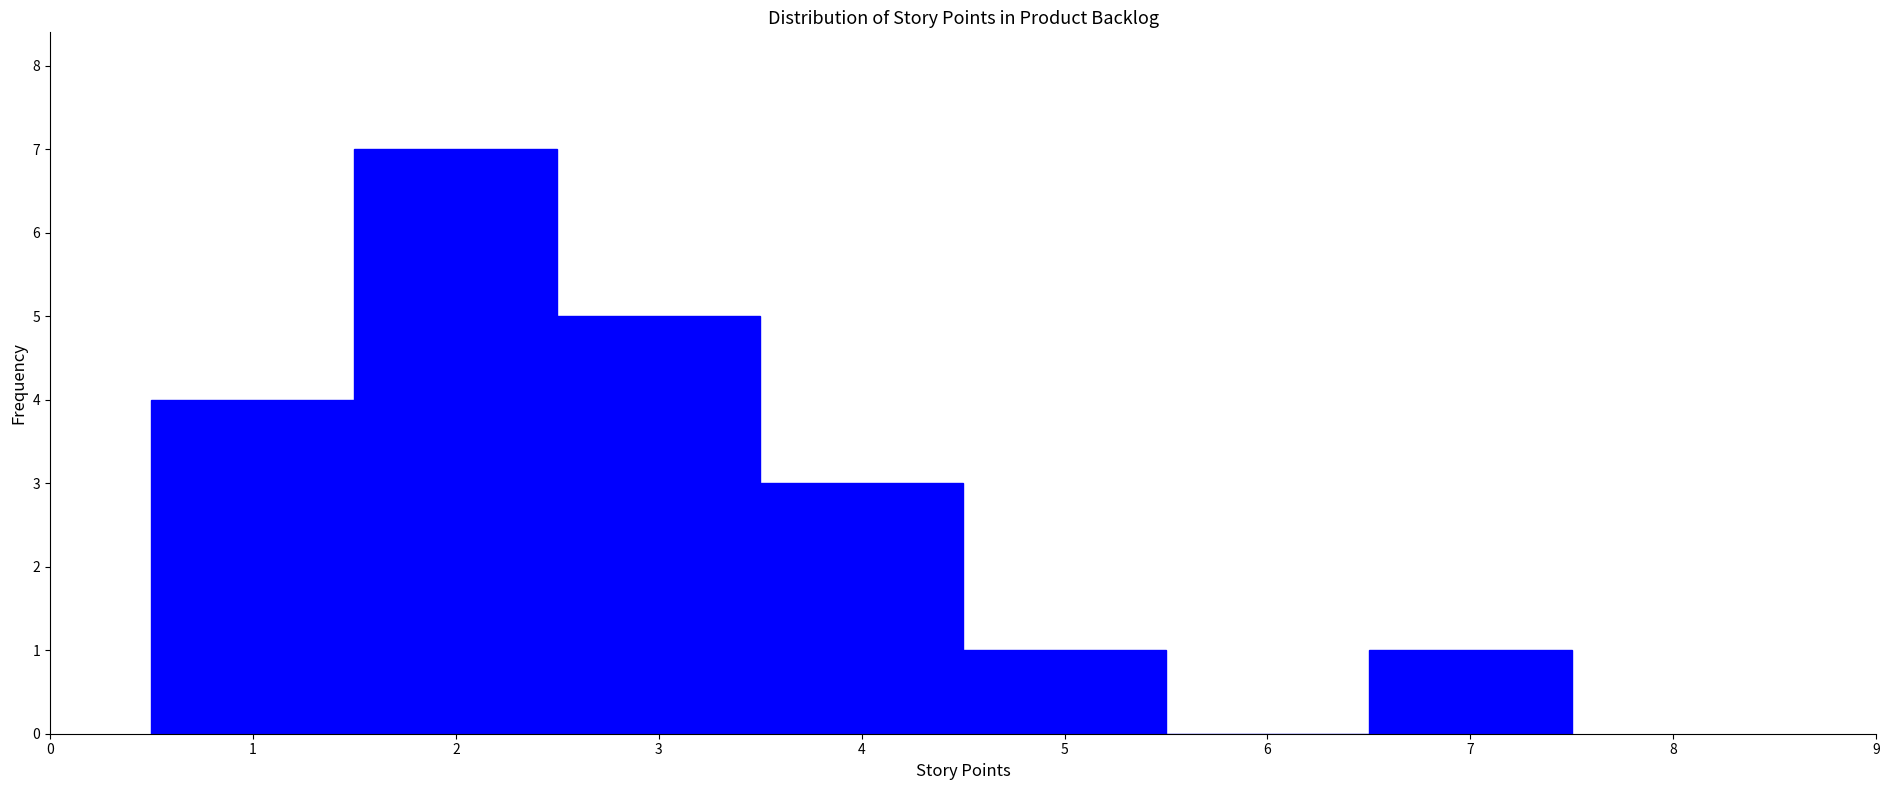

Reading left to right, list every bar in this chart as the range it spans on the x-axis followed by its height. The values are not printed on the chart, so give them approximately, as read against the axis.

0.5 to 1.5: 4
1.5 to 2.5: 7
2.5 to 3.5: 5
3.5 to 4.5: 3
4.5 to 5.5: 1
5.5 to 6.5: 0
6.5 to 7.5: 1